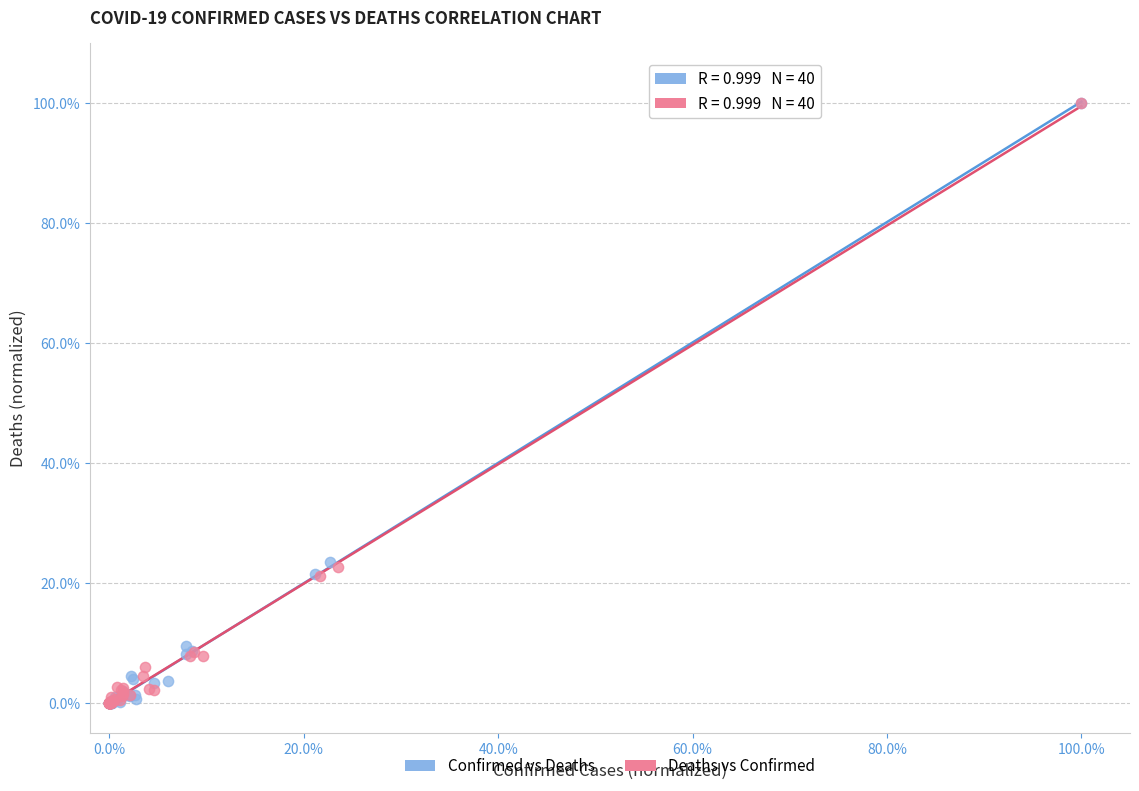

What are all the series names shown in the legend?

Confirmed vs Deaths, Deaths vs Confirmed